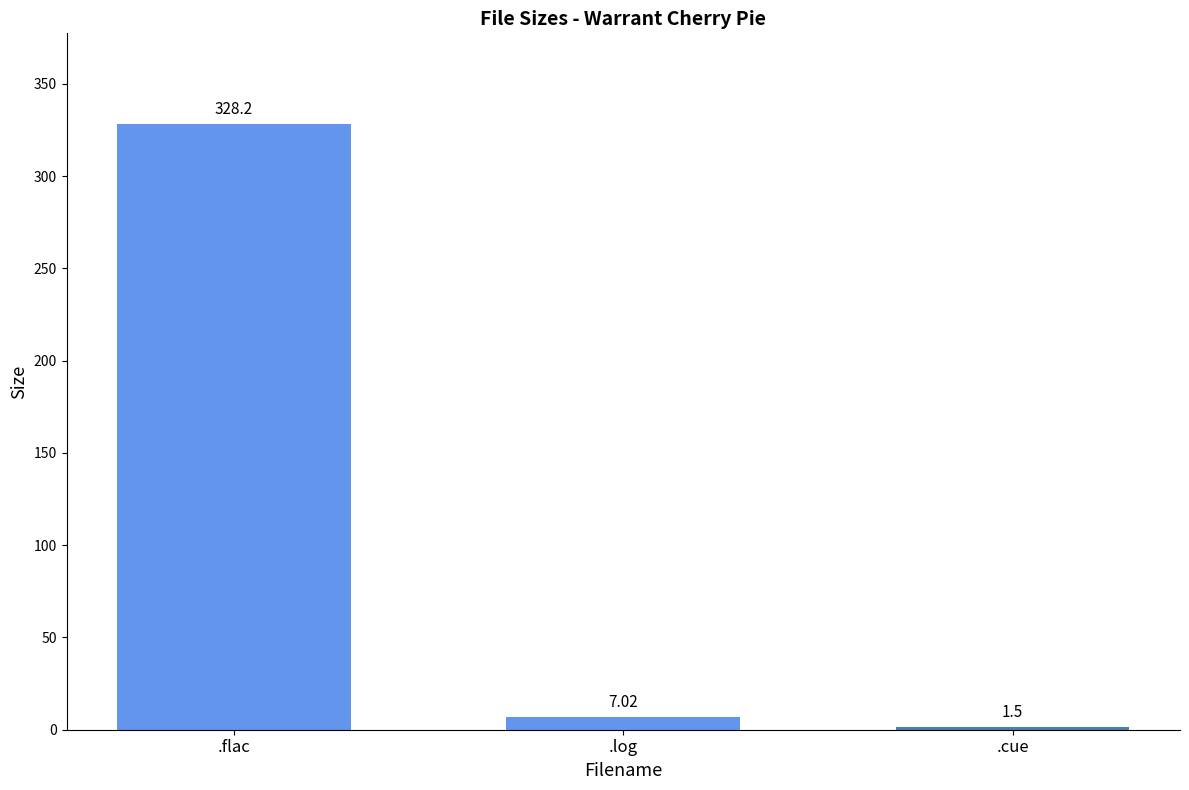

At which category does the chart reach its peak across all series?

.flac